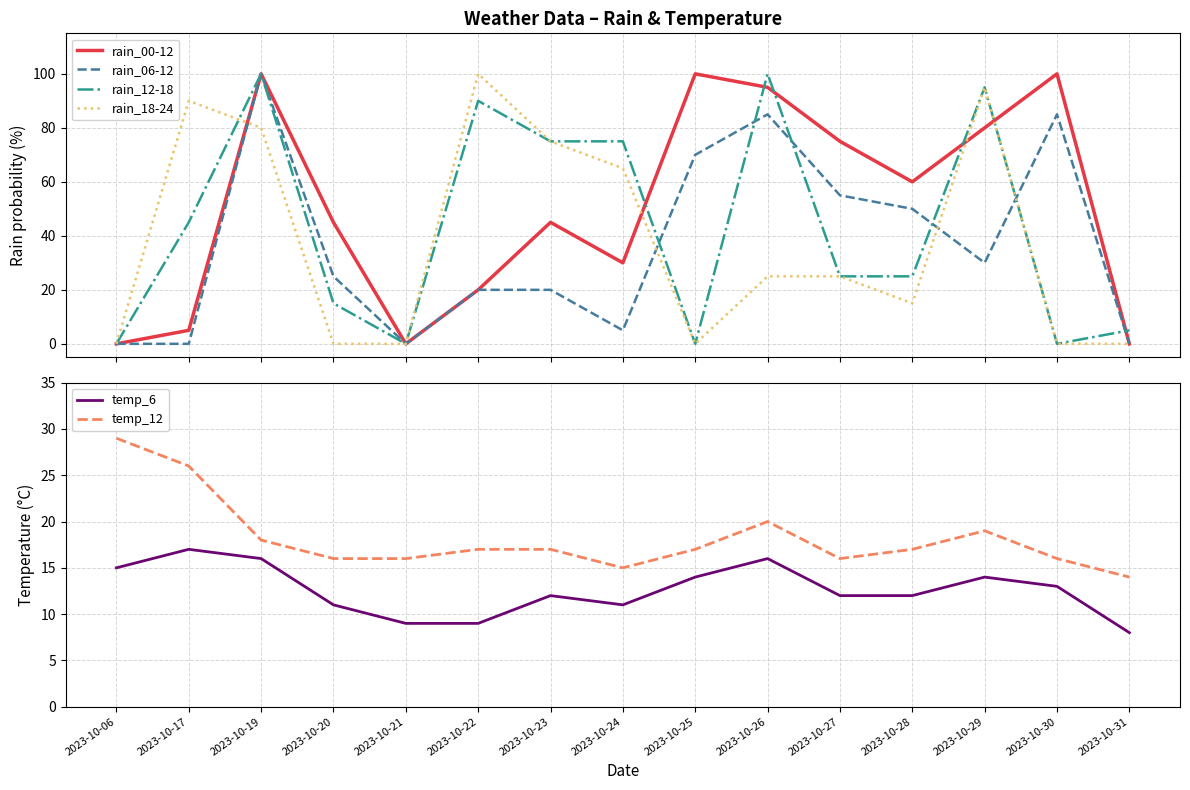

Which series has the largest range (max minus min)?

rain_00-12